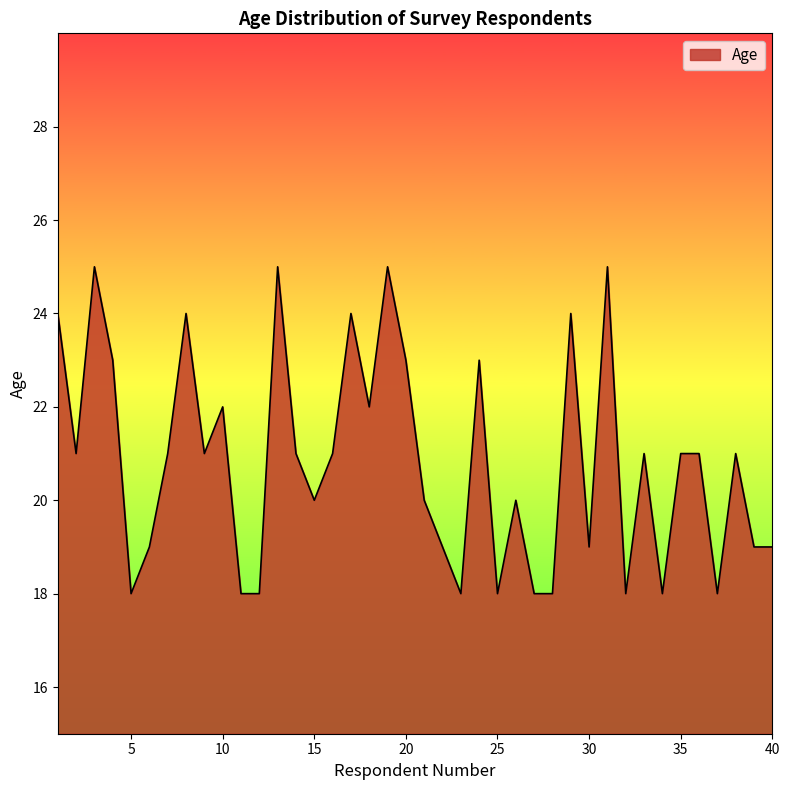

What is the greatest value displayed?

25